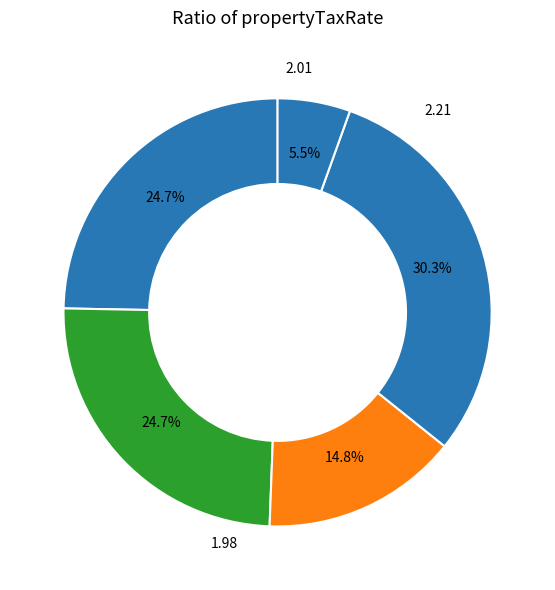

How many segments does this pie chart have?

5